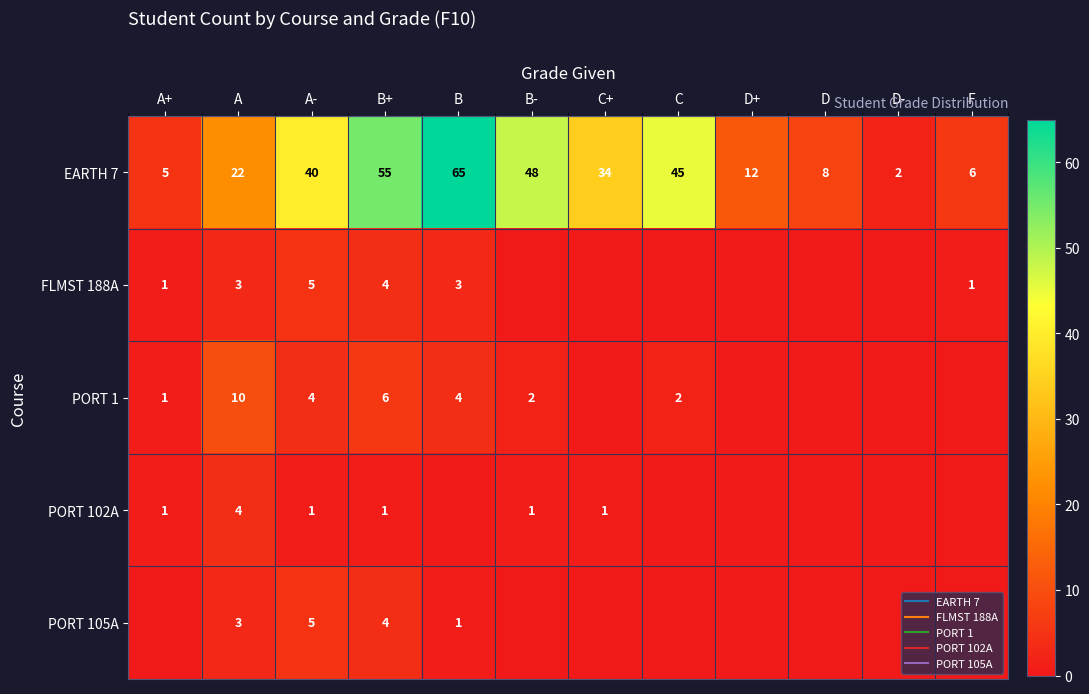

The value of PORT 102A at B+ is 1. True or false?

True